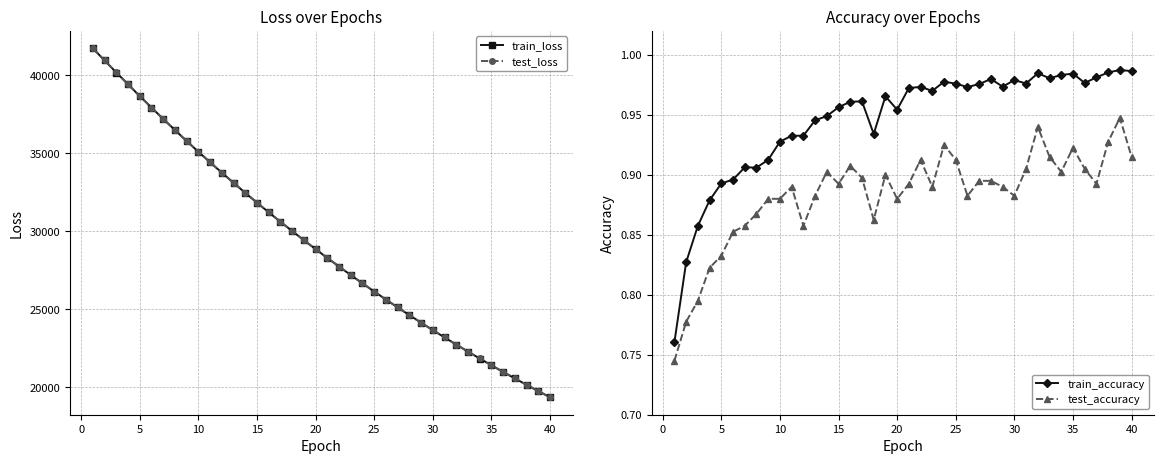

True or false: test_accuracy has more than 2 interior local peaks.

True